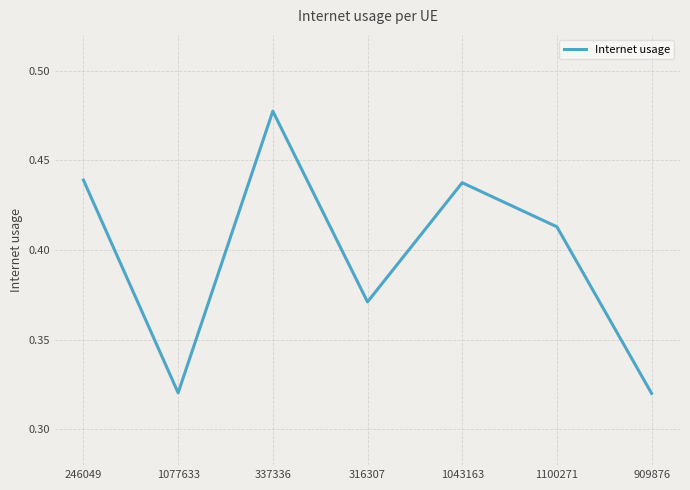

How many lines are shown in the chart?

1